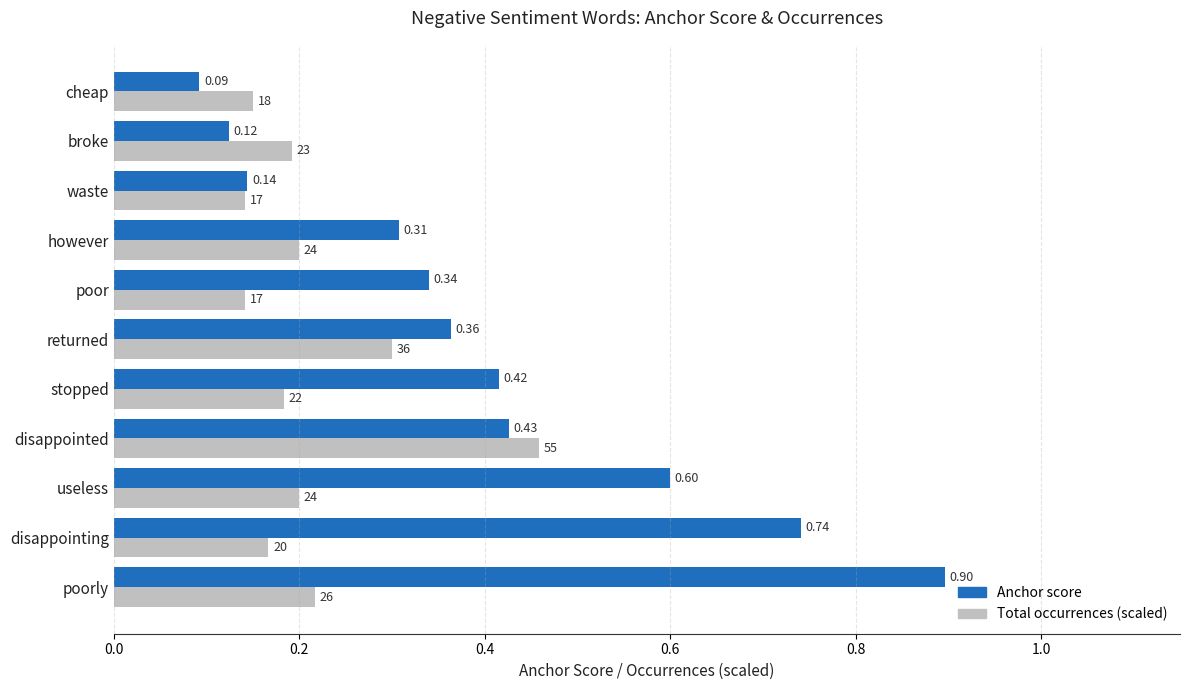

How many distinct data groups are displayed?

2